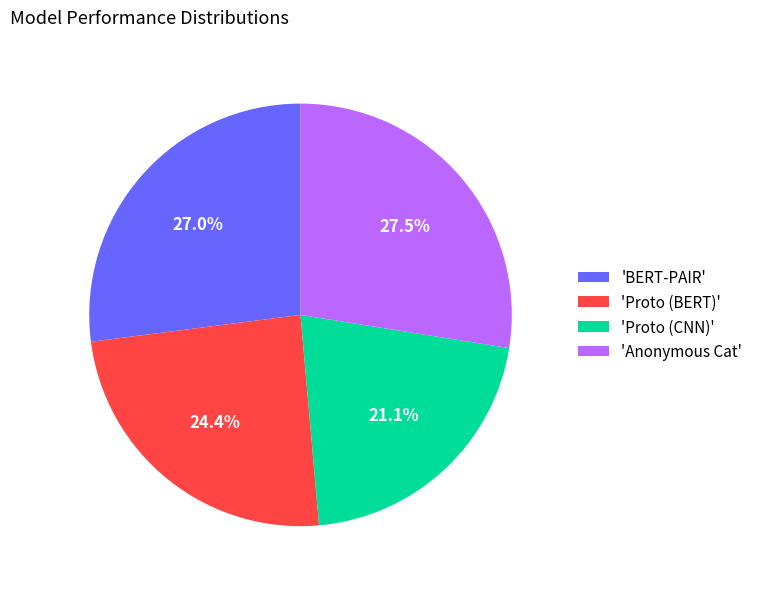

What is the smallest slice in the pie chart?

'Proto (CNN)'